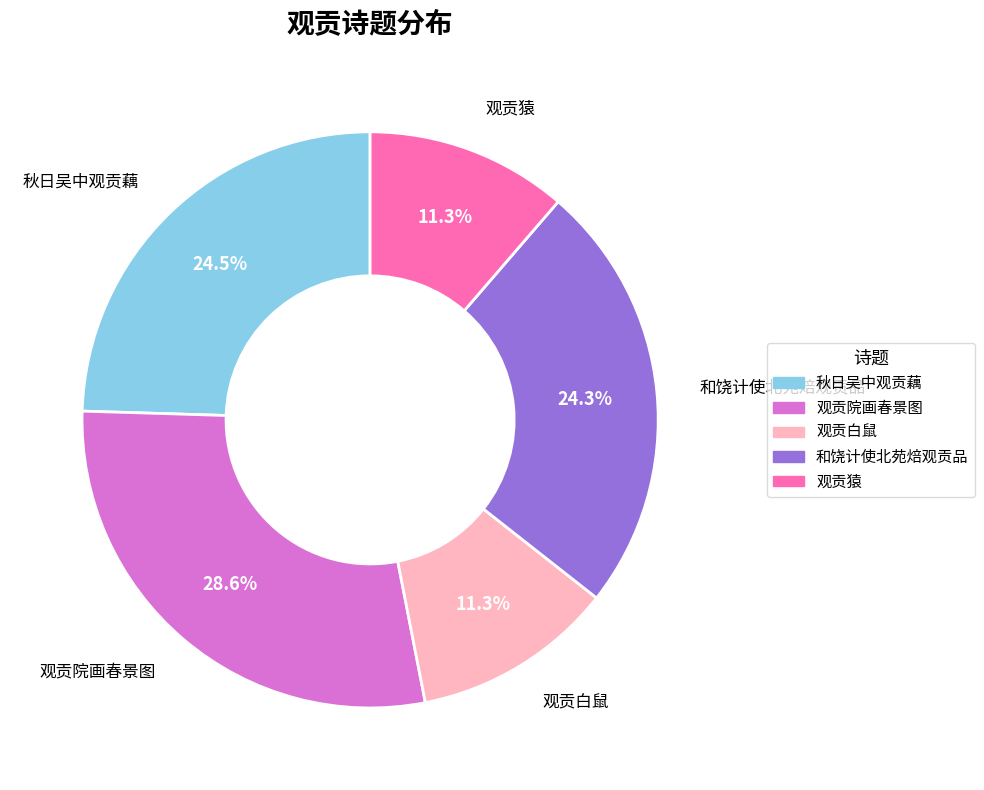

Is there a majority slice in this chart?

No